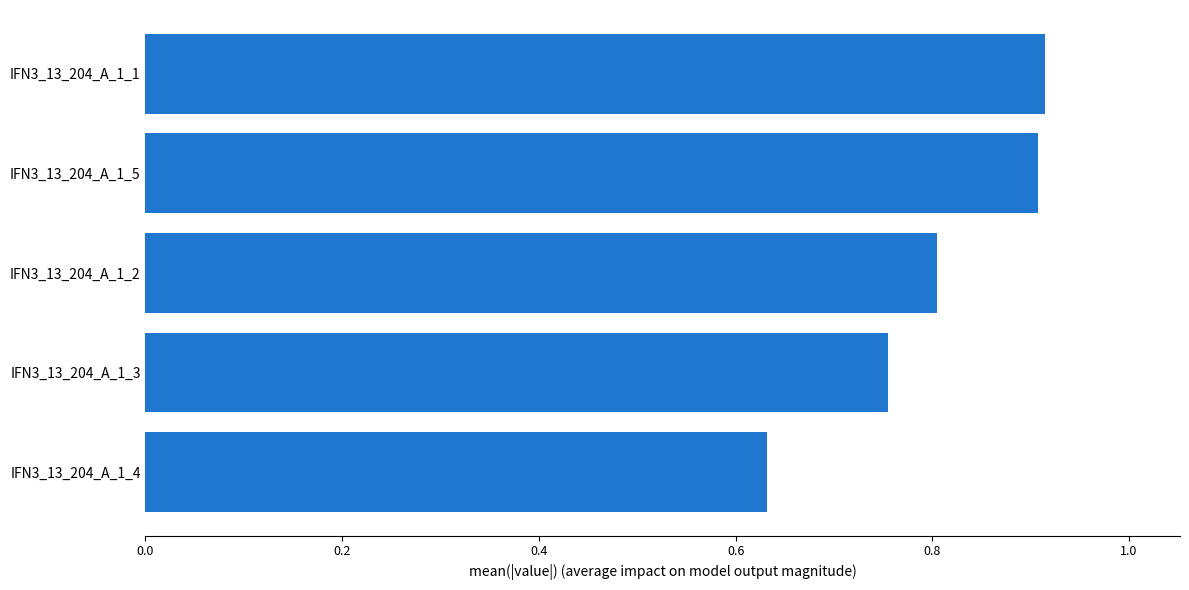

Where is the data nearest to the value 0?

IFN3_13_204_A_1_4